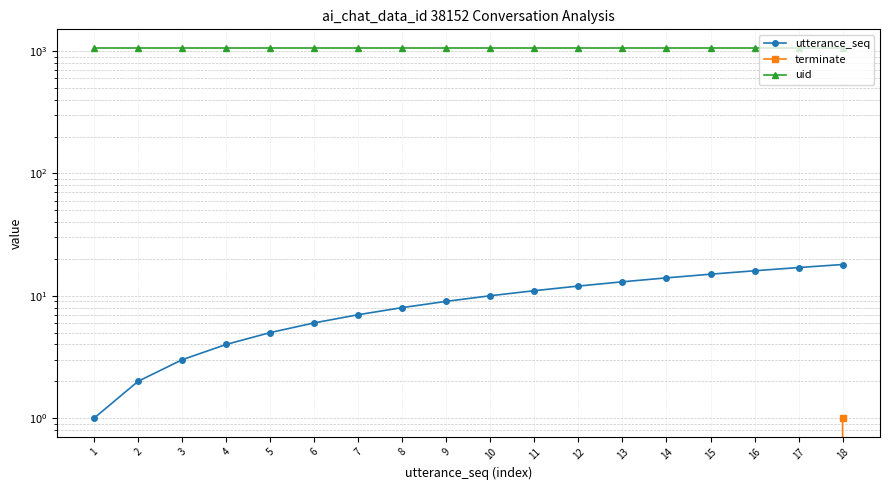

What are all the series names shown in the legend?

utterance_seq, terminate, uid